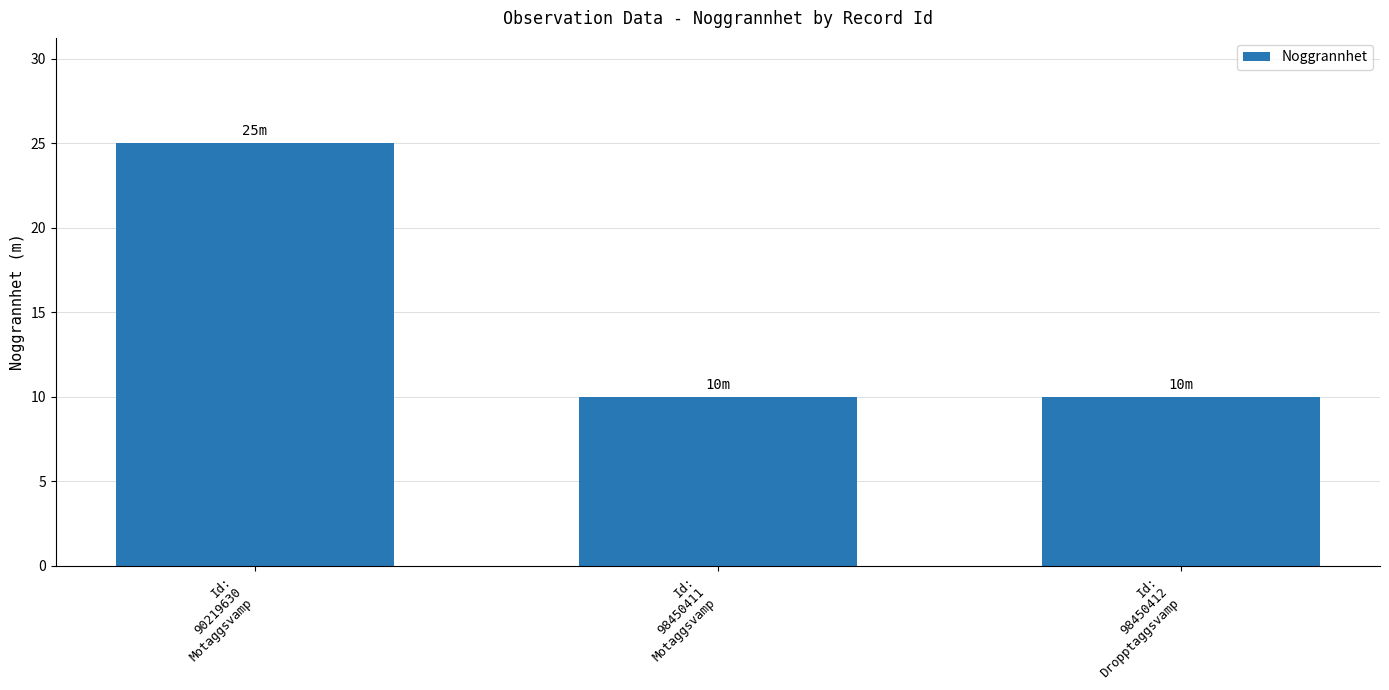

Between Id:
90219630
Motaggsvamp and Id:
98450411
Motaggsvamp, which is larger?

Id:
90219630
Motaggsvamp